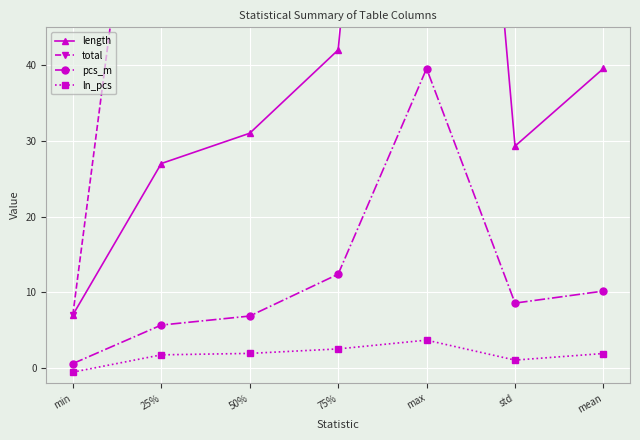

Which series has the largest range (max minus min)?

total